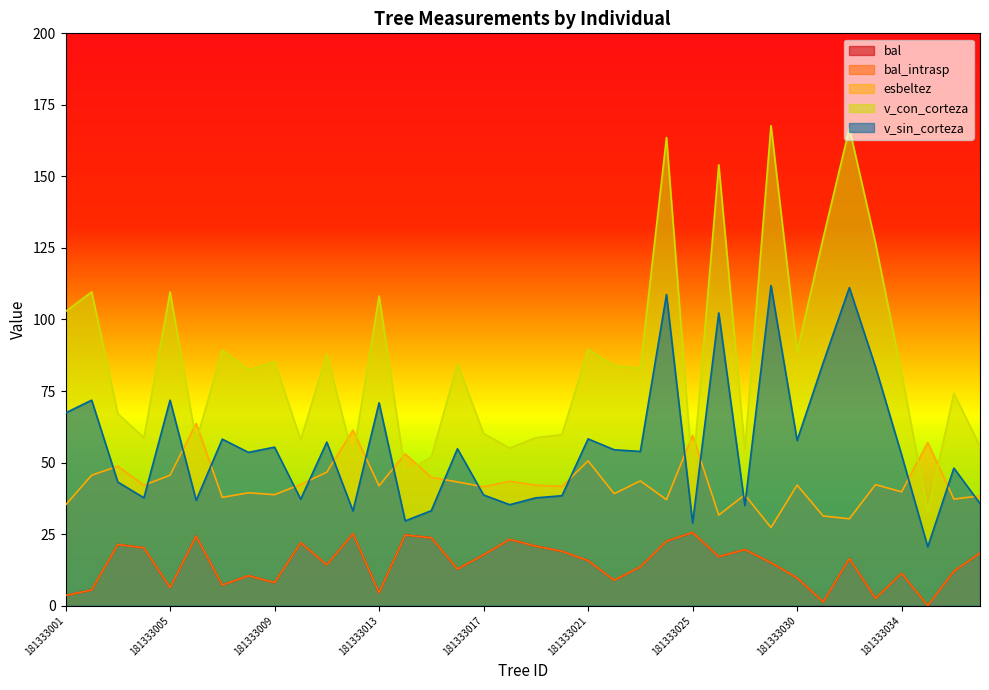

What is the difference between the v_sin_corteza values at 181333013 and 181333020?

32.5